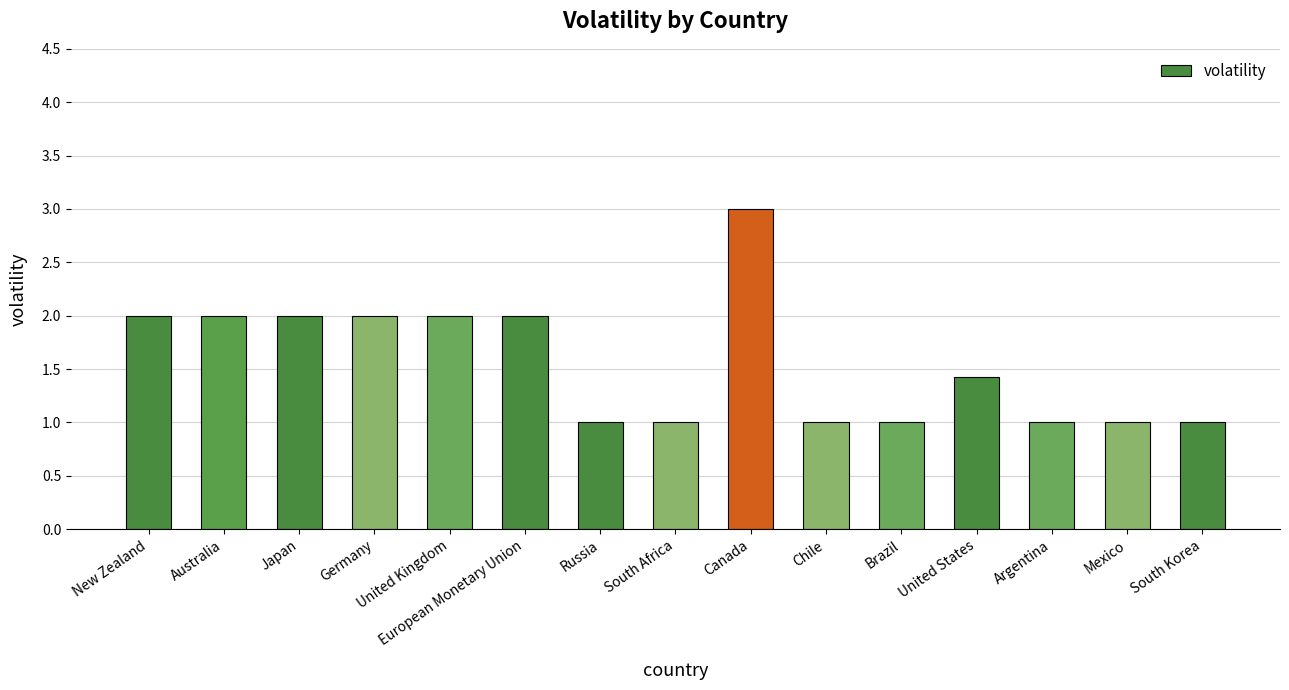

What is the difference between the maximum and minimum values?

2.0